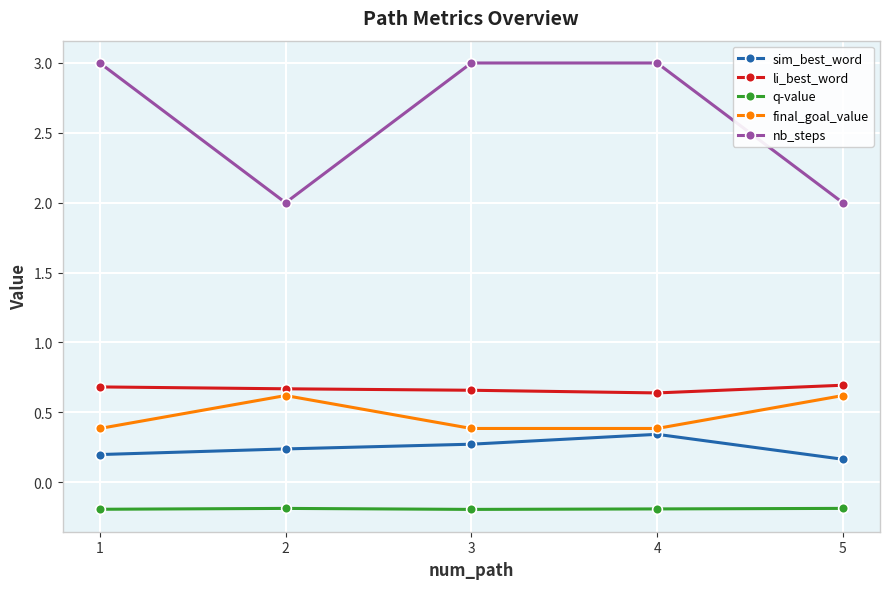

The sim_best_word series shows 0.5 at 4. True or false?

False